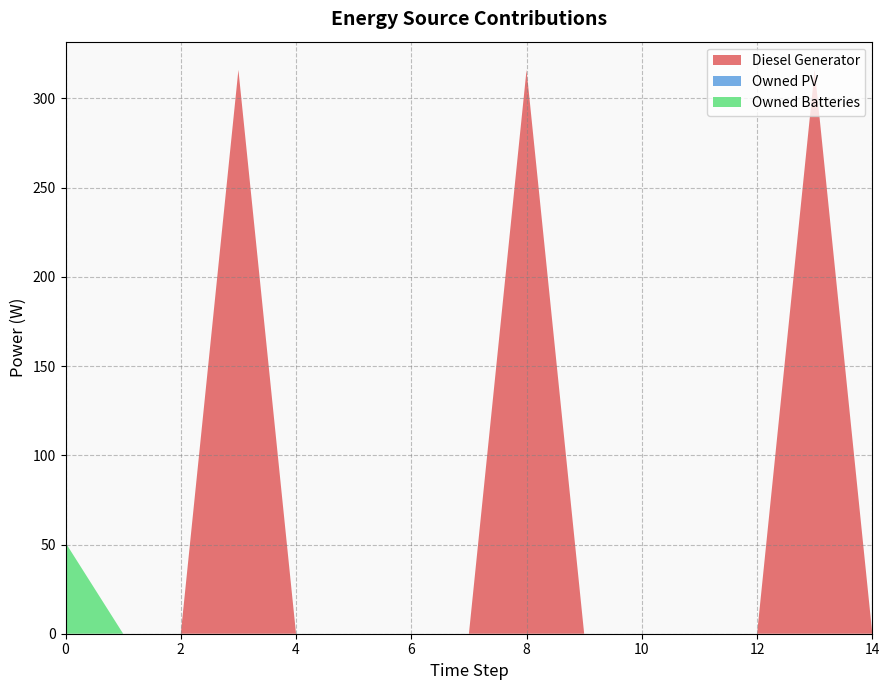

Reading left to right, list all the values displayed in this chart.

Diesel Generator: 0	0	0	316	0	0	0	0	316	0	0	0	0	316	0
Owned PV: 0	0	0	0	0	0	0	0	0	0	0	0	0	0	0
Owned Batteries: 51	0	0	0	0	0	0	0	0	0	0	0	0	0	0